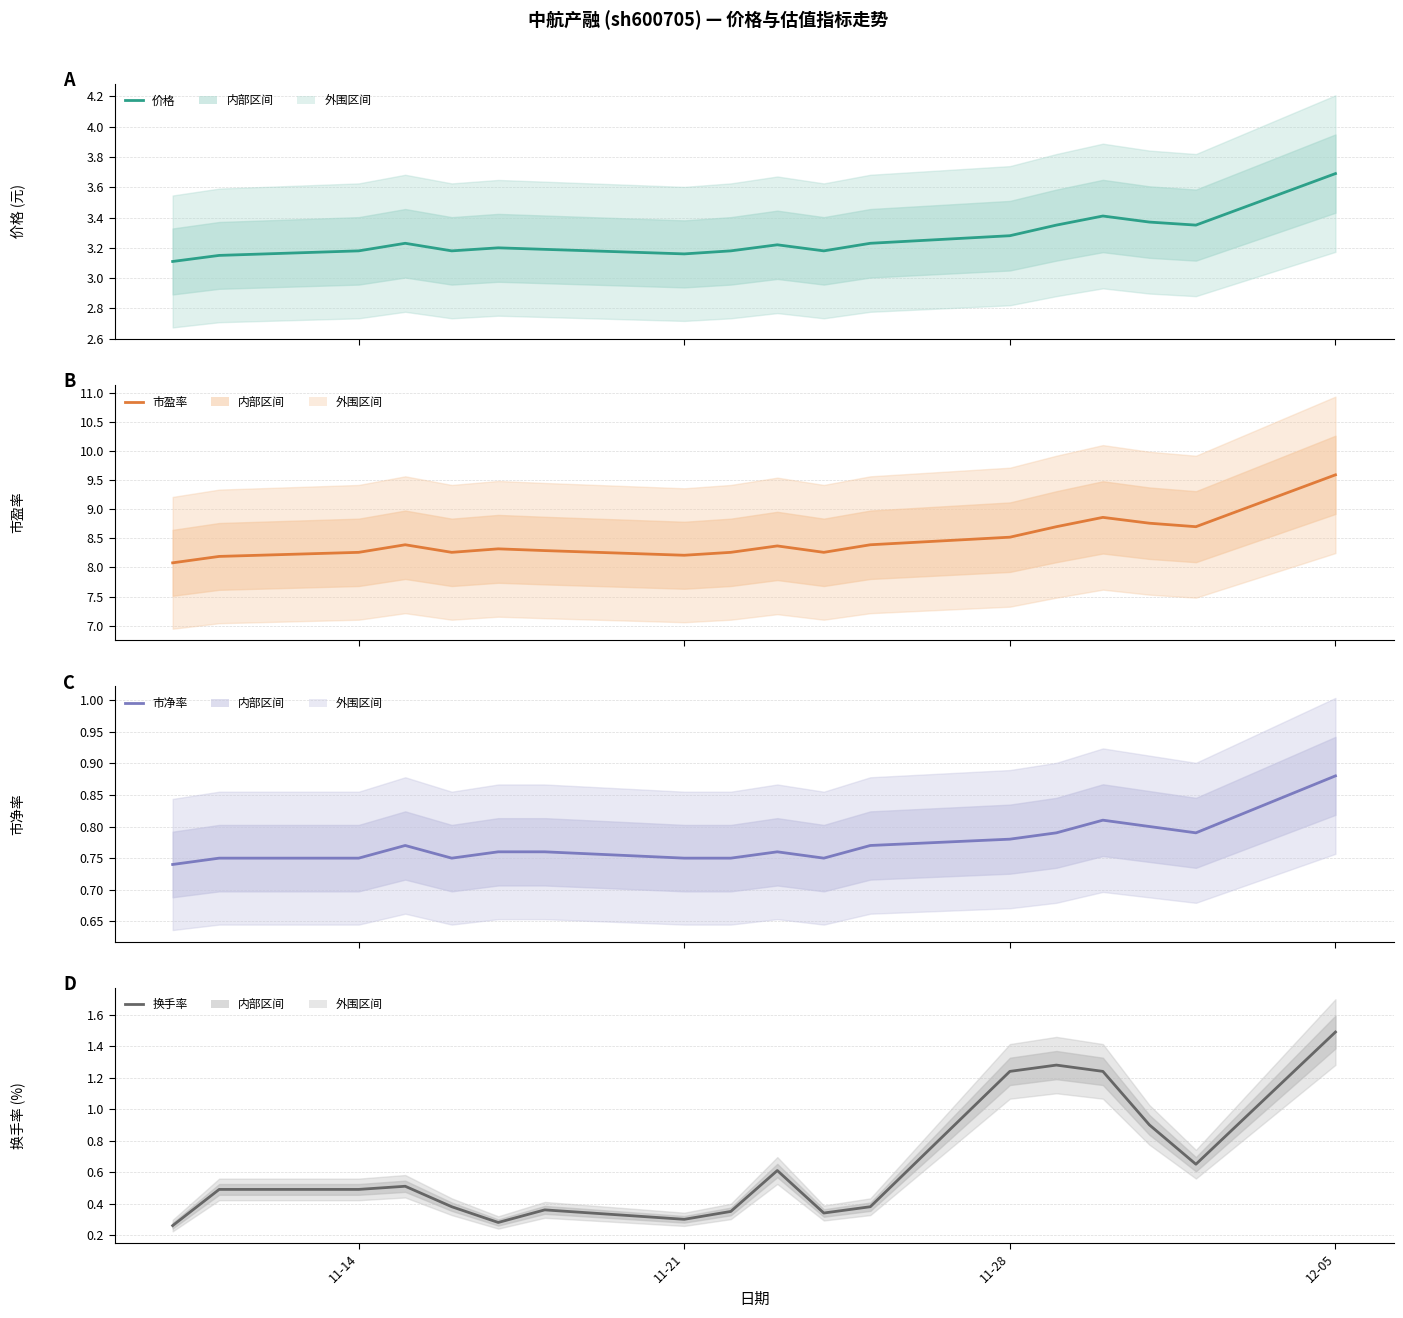

True or false: 价格 and 市净率 intersect in this chart.

False